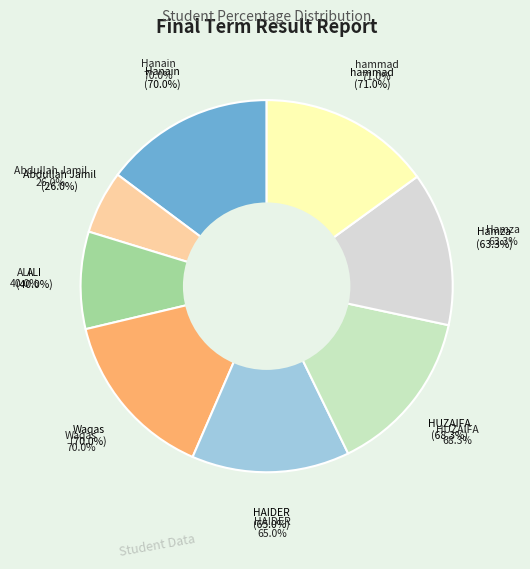

Does any single category account for the majority?

No